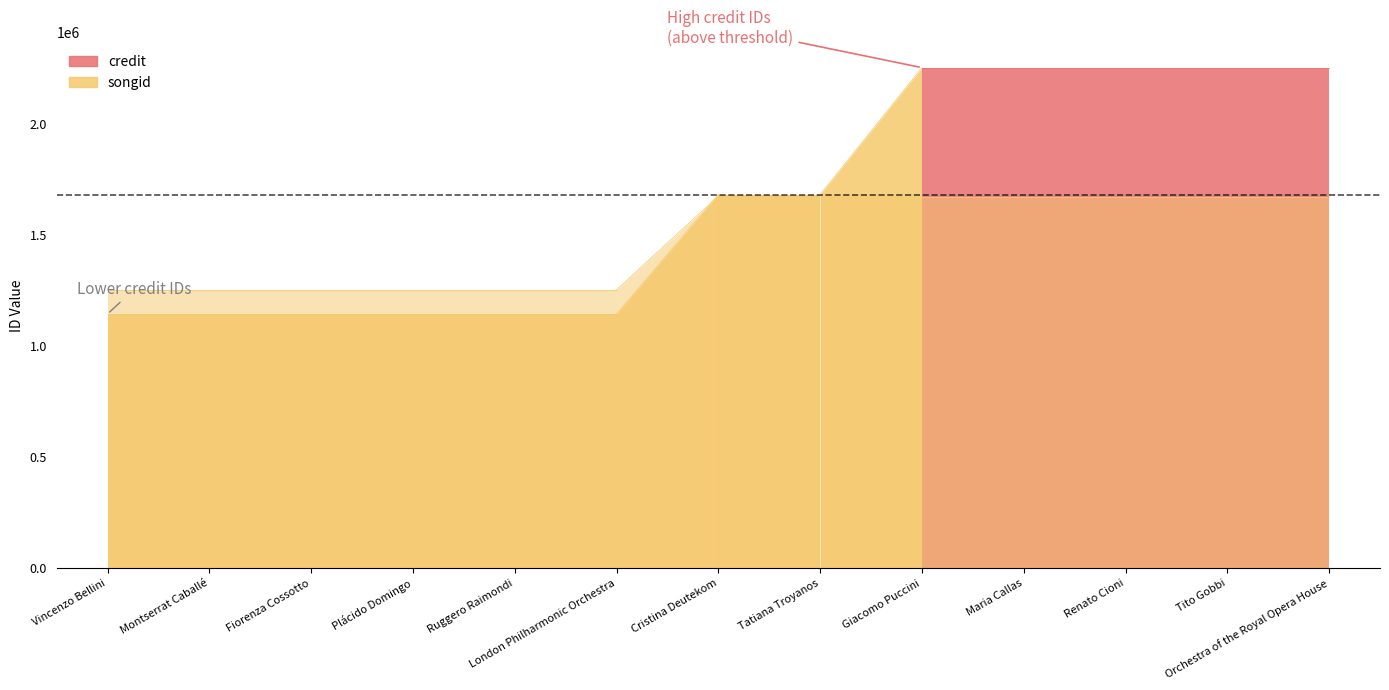

Reading left to right, what are all the values shown in this chart?

credit: Vincenzo Bellini=1145665	Montserrat Caballé=1145665	Fiorenza Cossotto=1145665	Plácido Domingo=1145665	Ruggero Raimondi=1145665	London Philharmonic Orchestra=1145665	Cristina Deutekom=1683858	Tatiana Troyanos=1683858	Giacomo Puccini=2255497	Maria Callas=2255497	Renato Cioni=2255497	Tito Gobbi=2255497	Orchestra of the Royal Opera House=2255497
songid: Vincenzo Bellini=1255171	Montserrat Caballé=1255171	Fiorenza Cossotto=1255171	Plácido Domingo=1255171	Ruggero Raimondi=1255171	London Philharmonic Orchestra=1255171	Cristina Deutekom=1676900	Tatiana Troyanos=1676900	Giacomo Puccini=1673118	Maria Callas=1673118	Renato Cioni=1673118	Tito Gobbi=1673118	Orchestra of the Royal Opera House=1673118